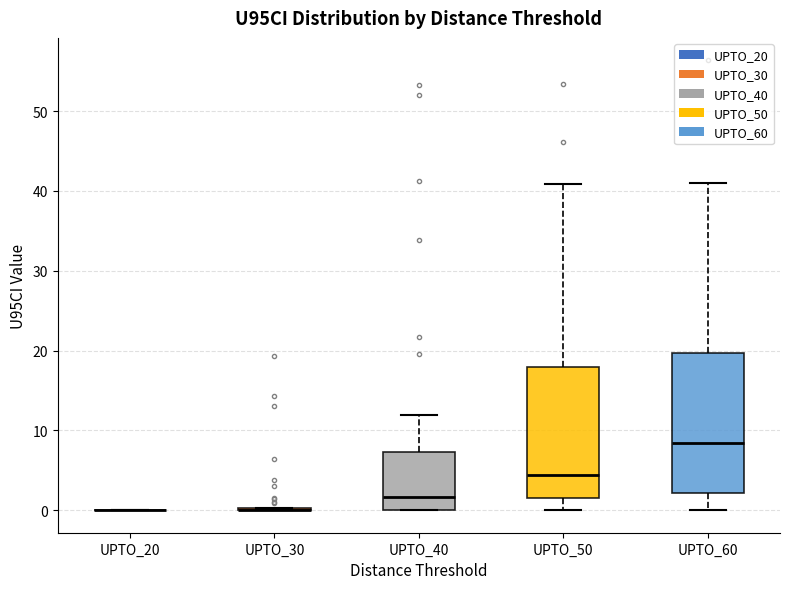

Reading left to right, transcribe this box plot: for each box, give where its median line is, the range the box spans, and where its two whiskers end, as read against the y-axis. The values are not printed on the chart, so give them approximately, as read against the axis.

UPTO_20: box collapsed to a line at 0, whiskers 0 to 0
UPTO_30: box collapsed to a line at 0, whiskers 0 to 0
UPTO_40: median 2, box 0 to 7, whiskers 0 to 12
UPTO_50: median 4, box 2 to 18, whiskers 0 to 41
UPTO_60: median 8, box 2 to 20, whiskers 0 to 41